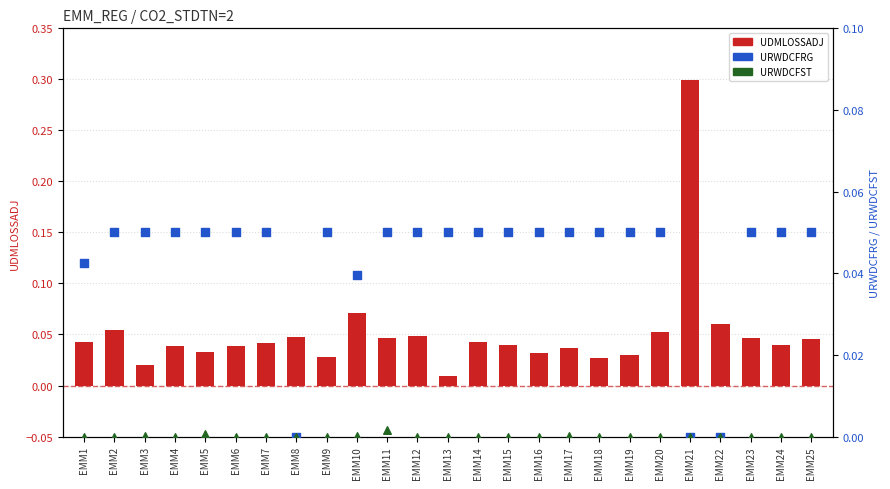

At how many categories does at least one series exceed 0?

25